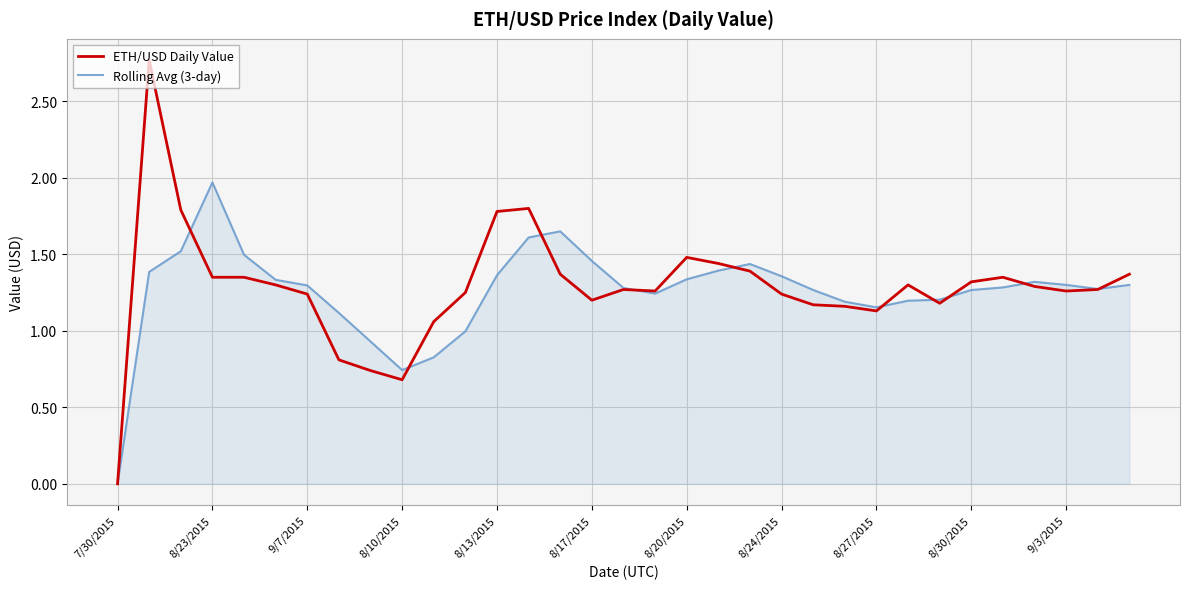

Rank the series by their maximum value, from lowest to highest.

Rolling Avg (3-day), ETH/USD Daily Value